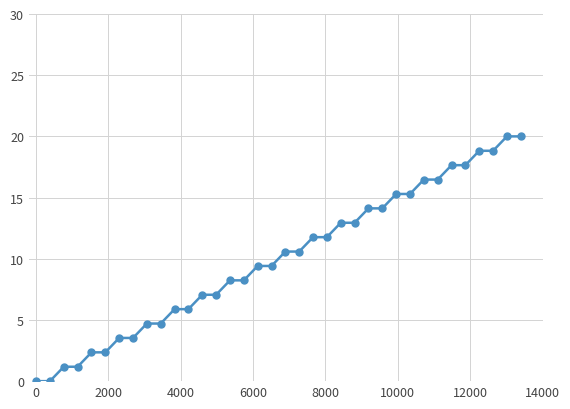

What is the value of the 34th point from the left?

18.8